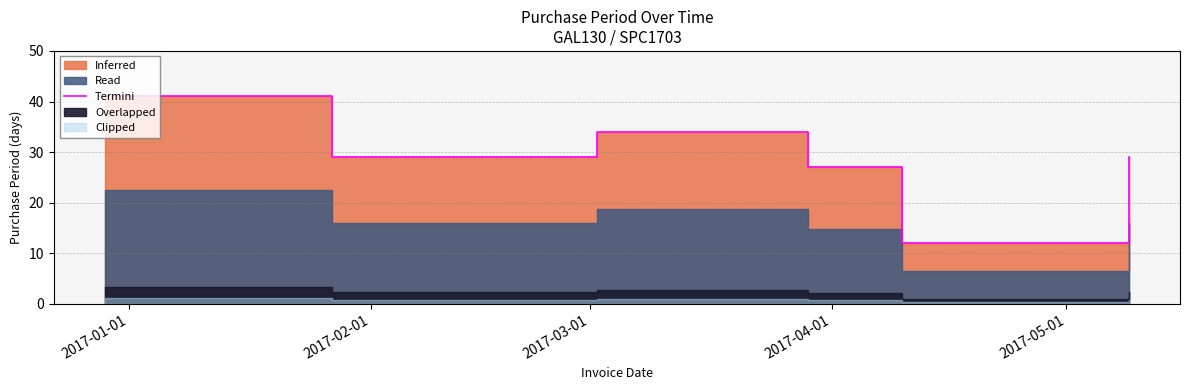

How many points are higher than both their immediate neighbors (excluding endpoints)?

1